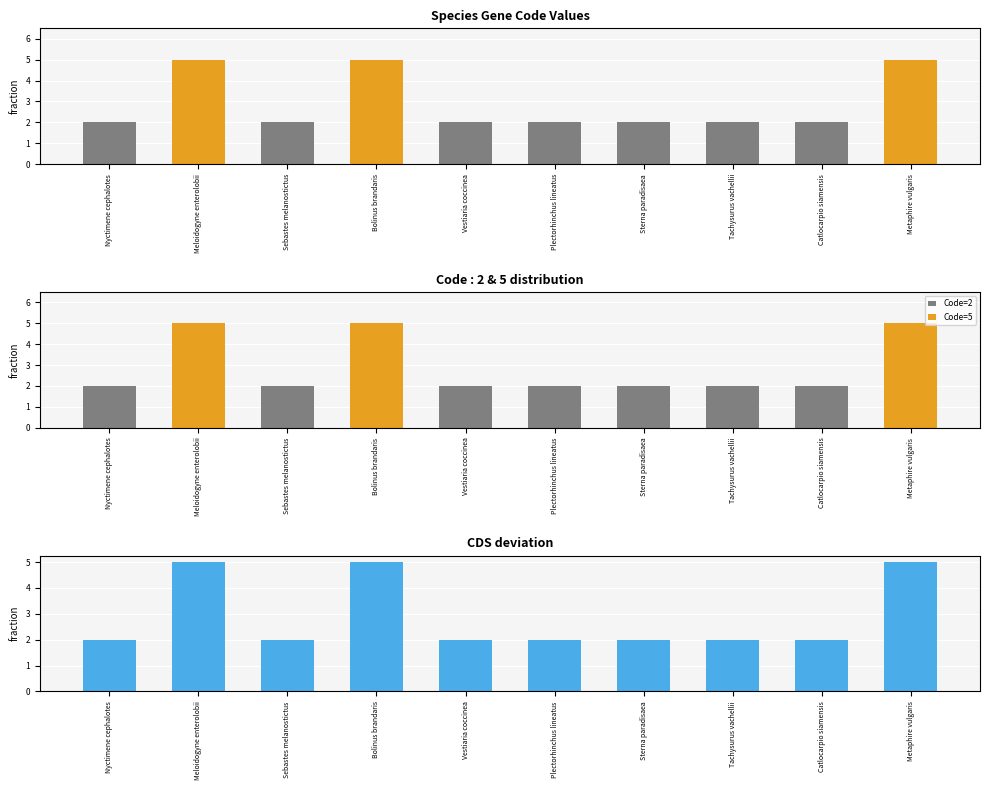

Which has a higher value, Catlocarpio siamensis or Tachysurus vachellii?

Catlocarpio siamensis